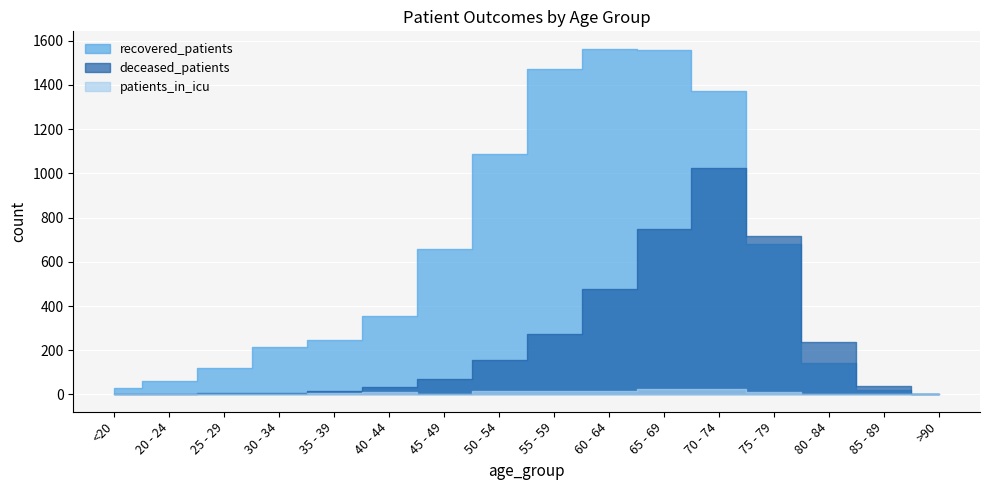

How many values in the recovered_patients series exceed 353?

7